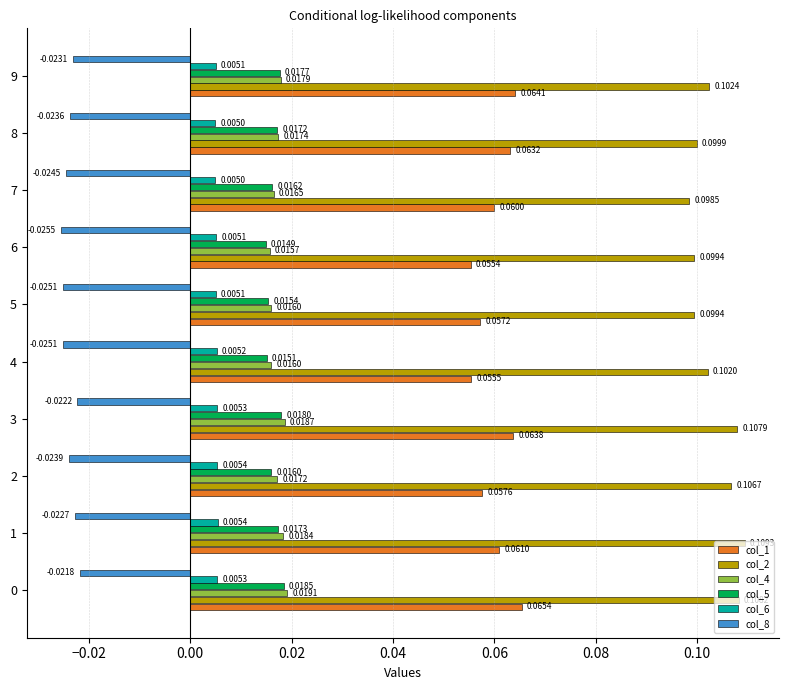

At how many categories does at least one series exceed 0?

10